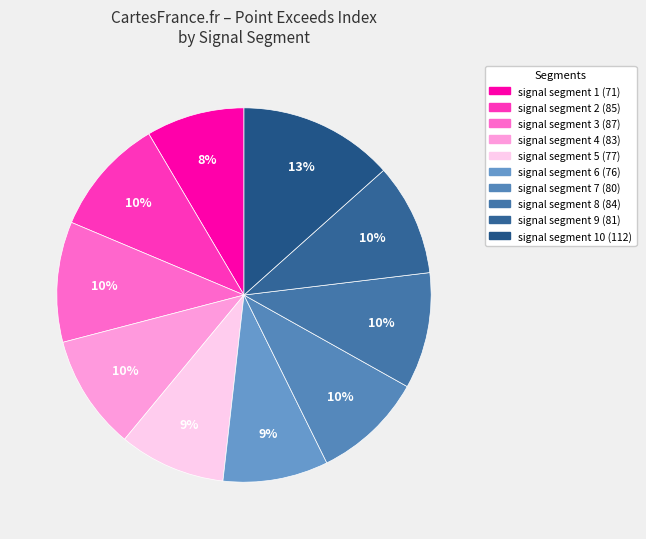

Which category has the biggest portion of the pie?

signal segment 10